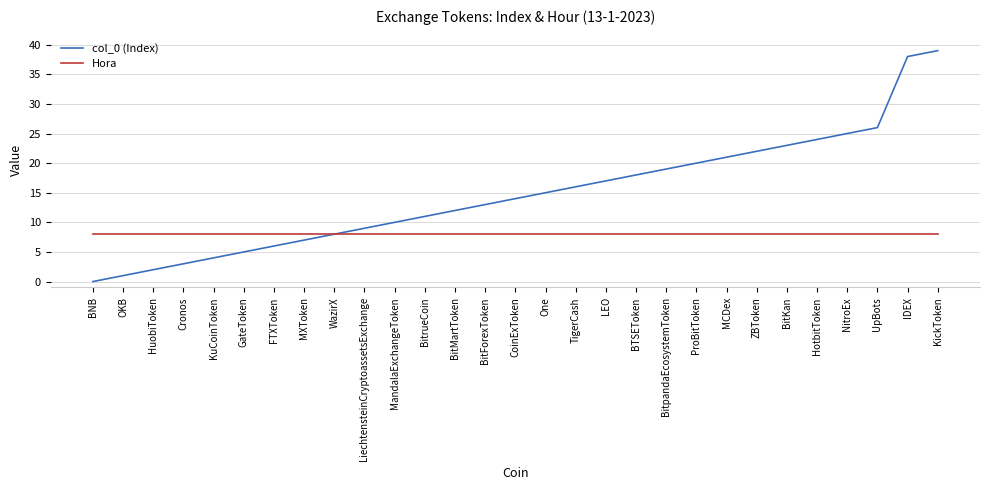

The col_0 (Index) series shows 2 at HuobiToken. True or false?

True